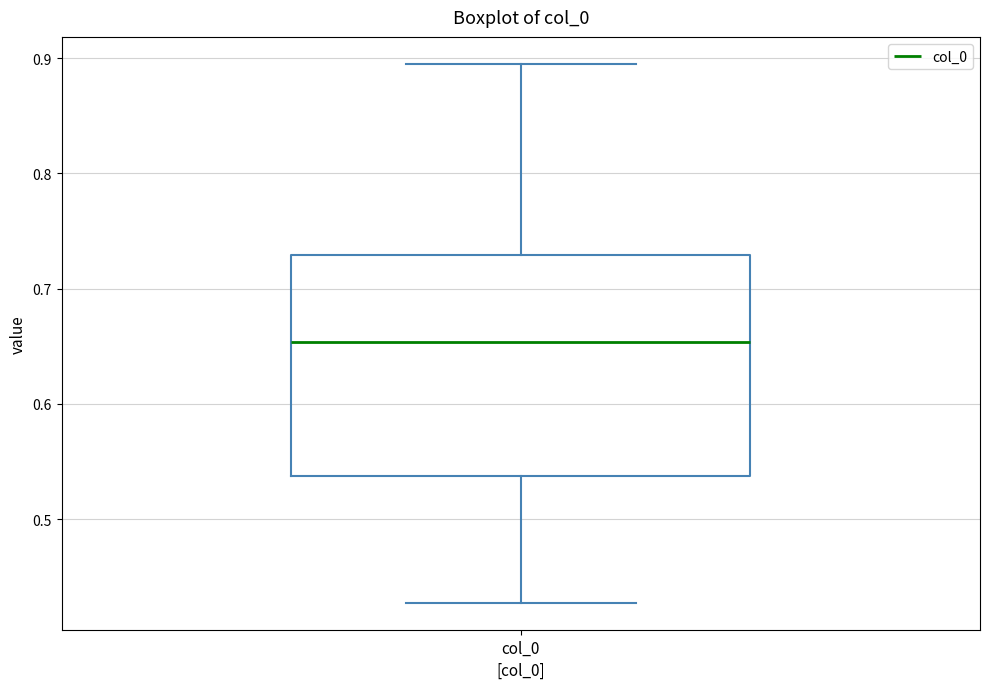

Where does the median line of the box for col_0 sit on the y-axis? The values are not printed on the chart, so give them approximately, as read against the axis.

0.65